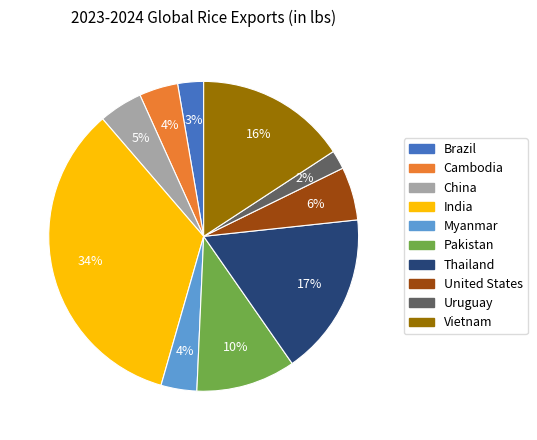

How many slices are in this pie chart?

10